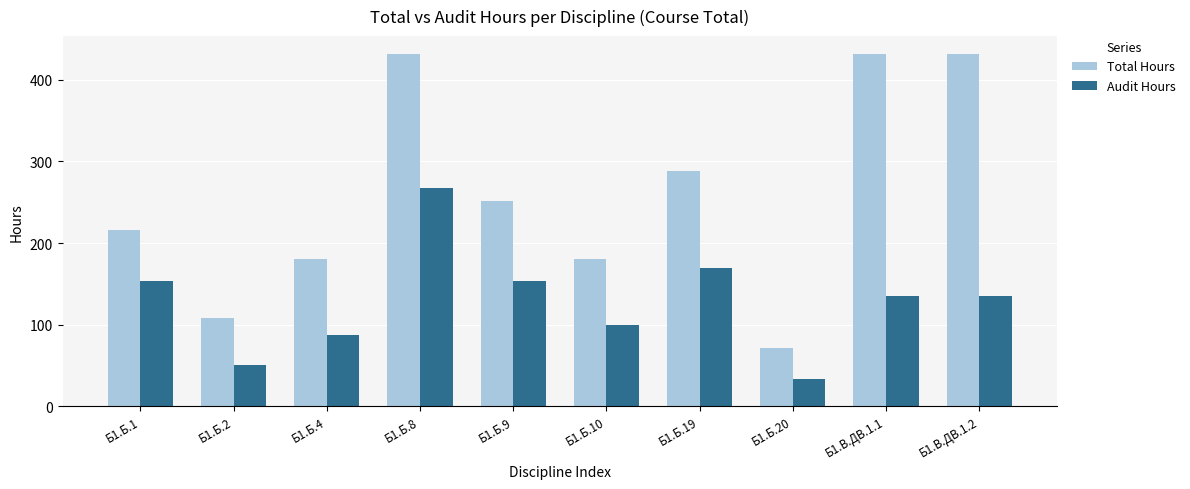

What is the label of the 1st bar from the left?

Б1.Б.1